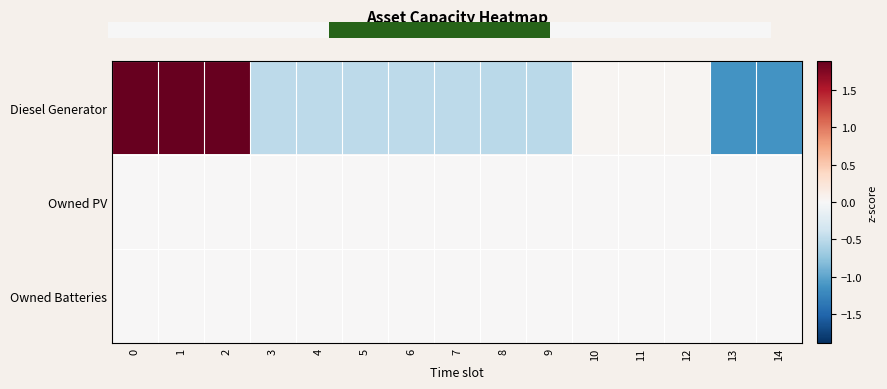

What is the difference between the highest and lowest values at 8?

1